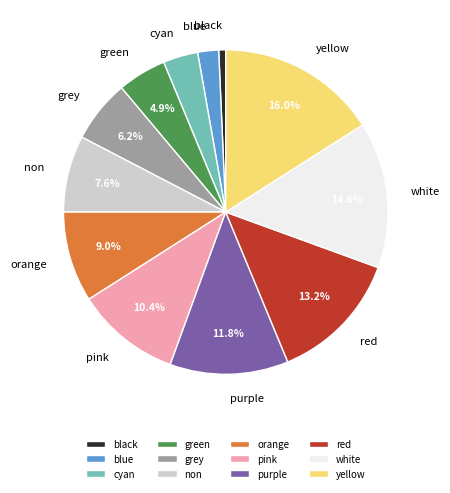

What percentage is the green slice, to the nearest percent?

5%